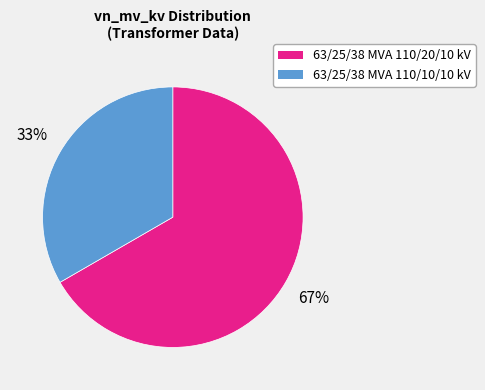

To the nearest percent, what portion does 63/25/38 MVA 110/20/10 kV represent?

67%